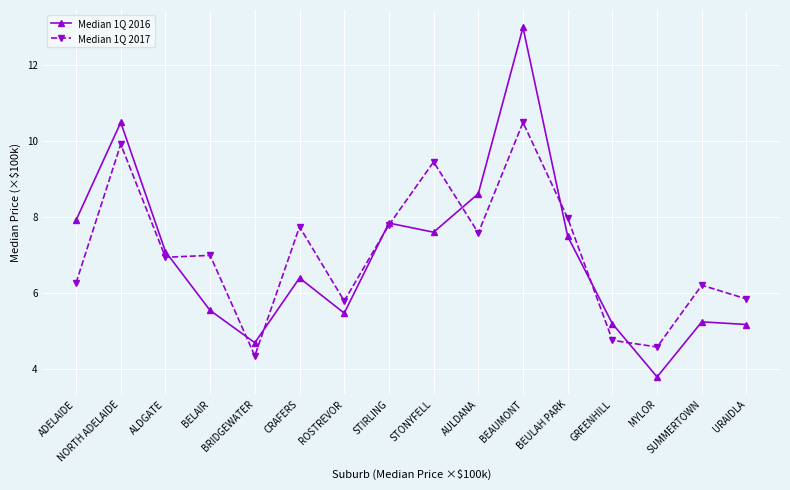

What are all the series names shown in the legend?

Median 1Q 2016, Median 1Q 2017